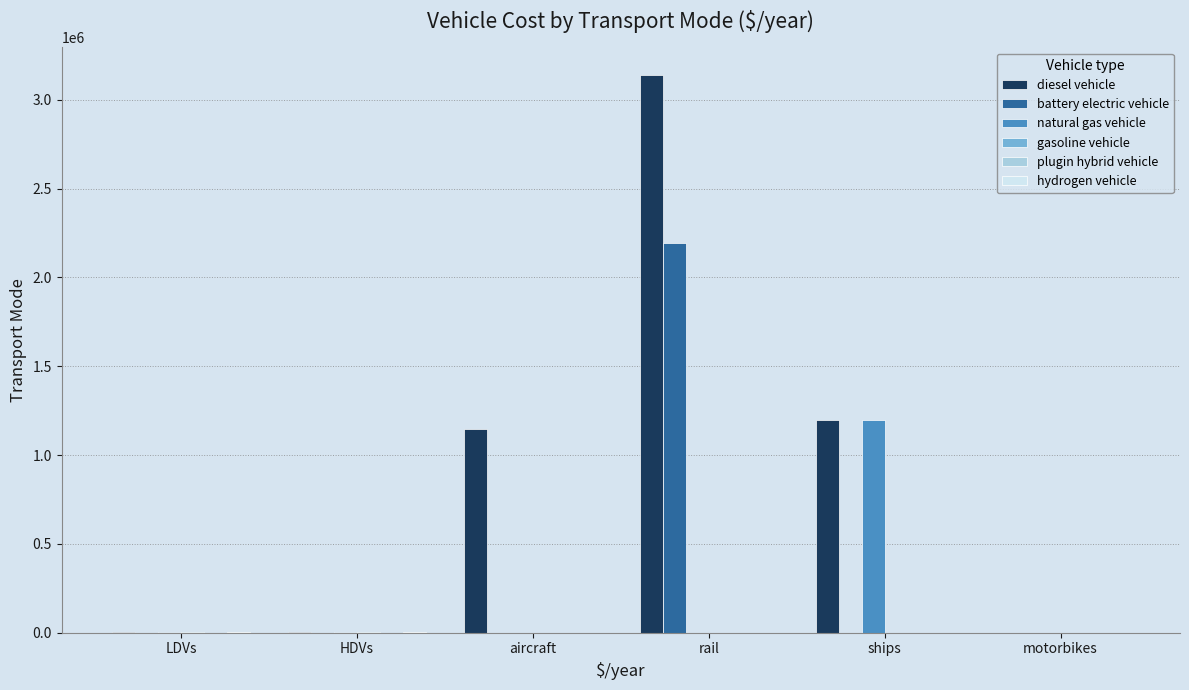

The natural gas vehicle series shows 0.0 at rail. True or false?

True